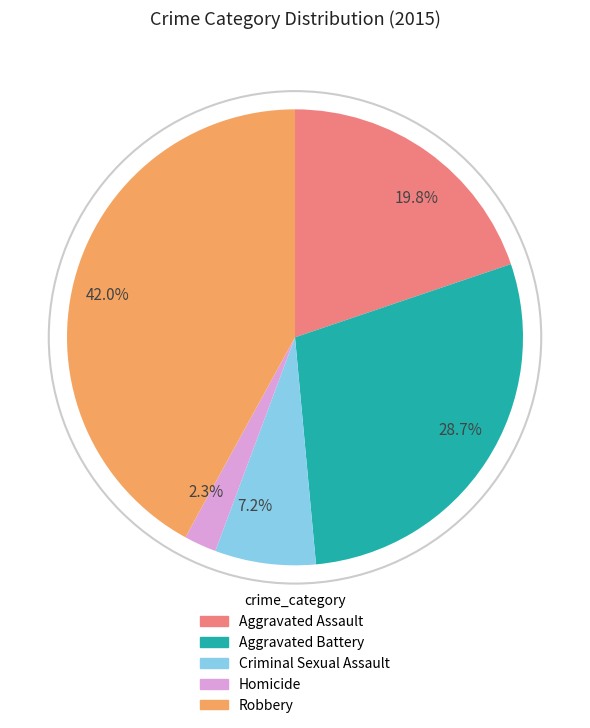

Approximately how many times larger is the value at Aggravated Battery compared to Robbery?

0.7